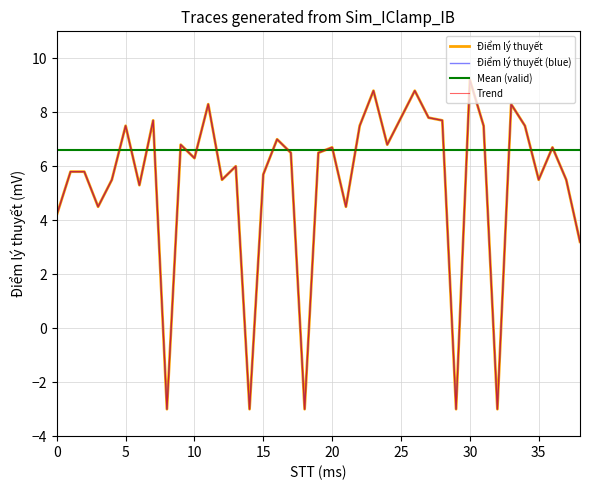

What is the minimum value shown in the chart?

-3.0